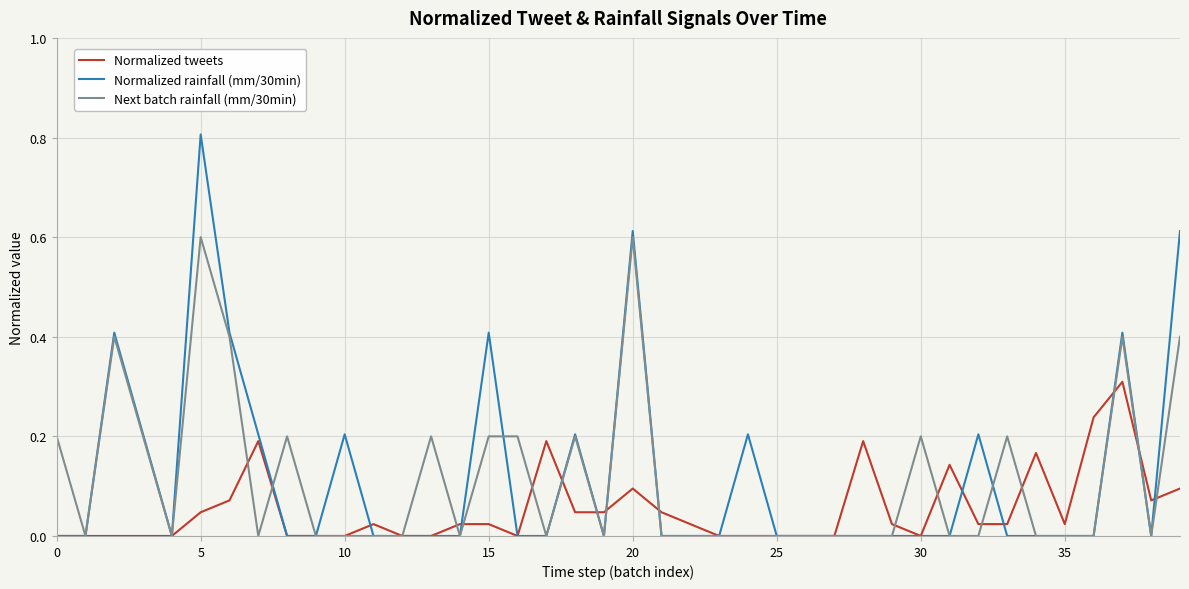

List the series in order of their peak value, highest first.

Normalized rainfall (mm/30min), Next batch rainfall (mm/30min), Normalized tweets